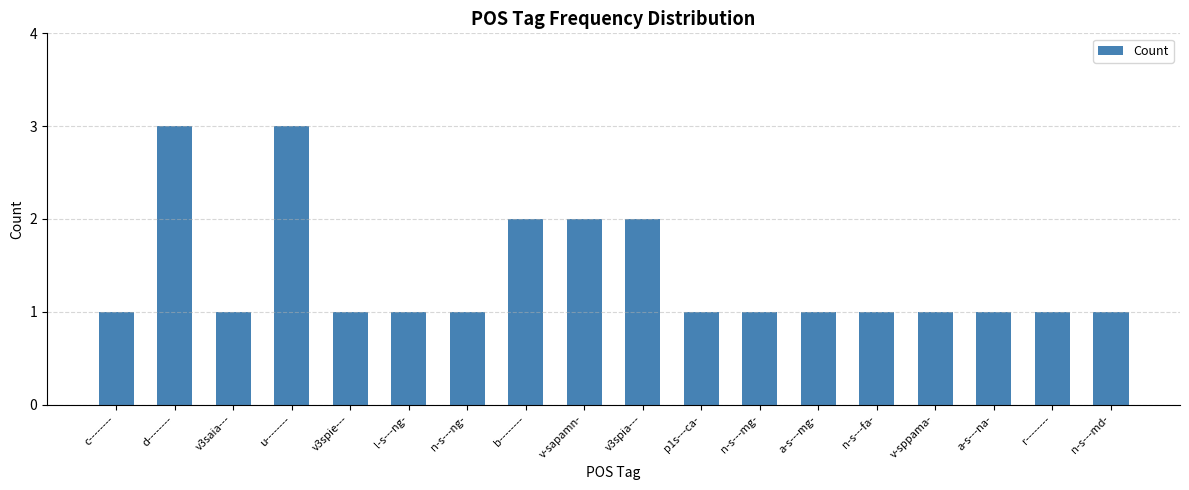

Approximately how many times larger is the value at u-------- compared to v3spie---?

3.0